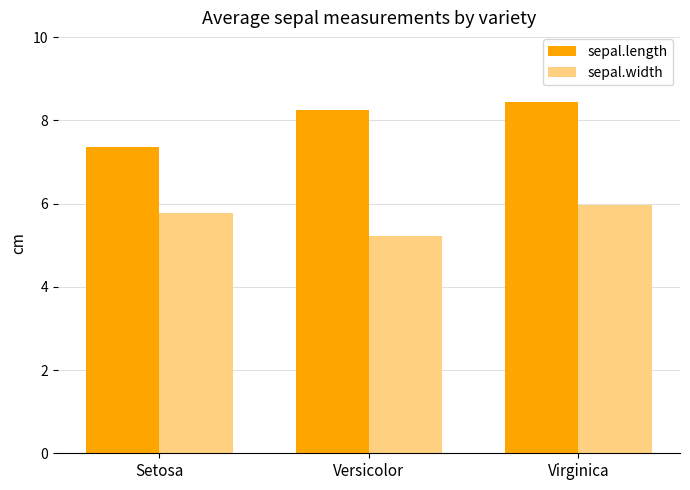

Which category has the highest value in the sepal.length series?

Virginica